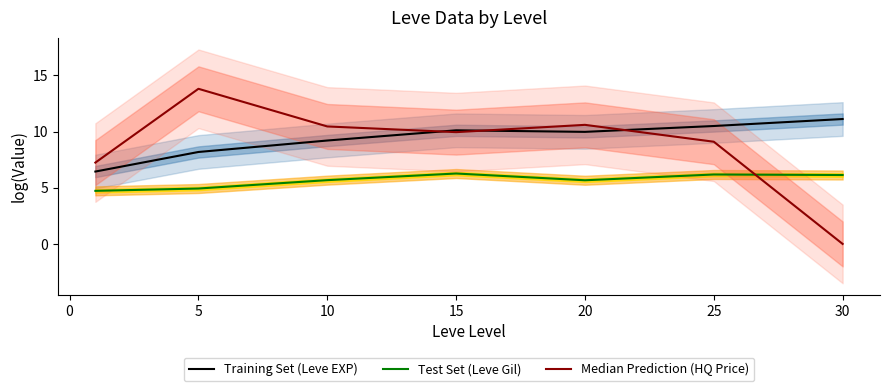

Rank the series by their maximum value, from highest to lowest.

Median Prediction (HQ Price), Training Set (Leve EXP), Test Set (Leve Gil)